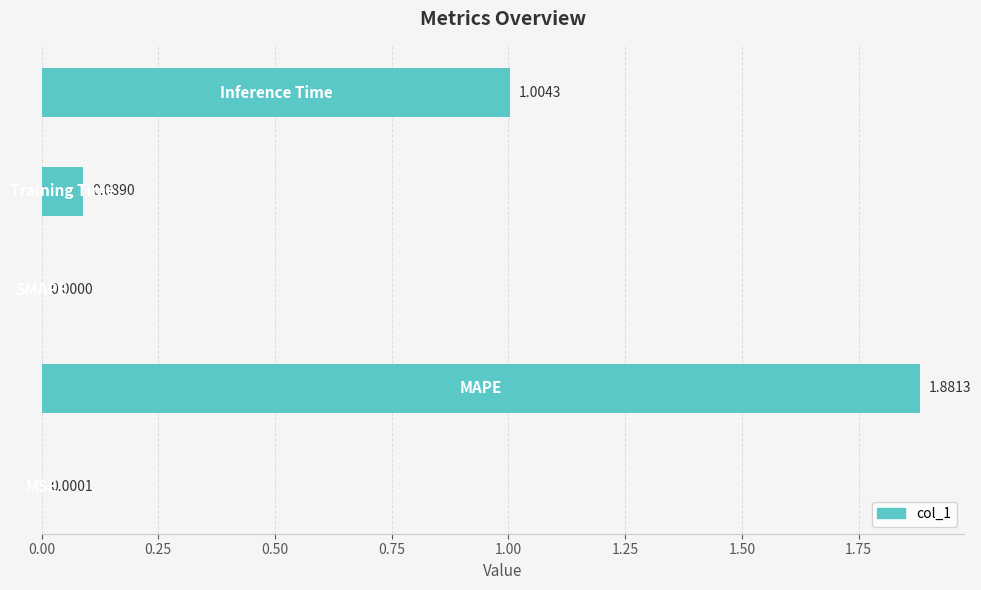

Are the bars horizontal?

Yes